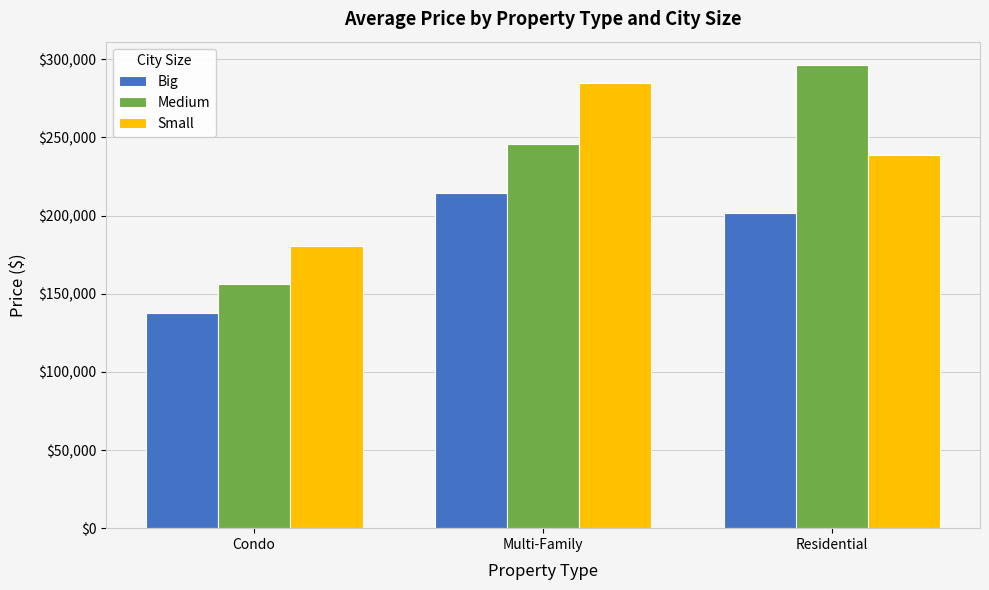

What is the label of the 1st bar from the left?

Condo